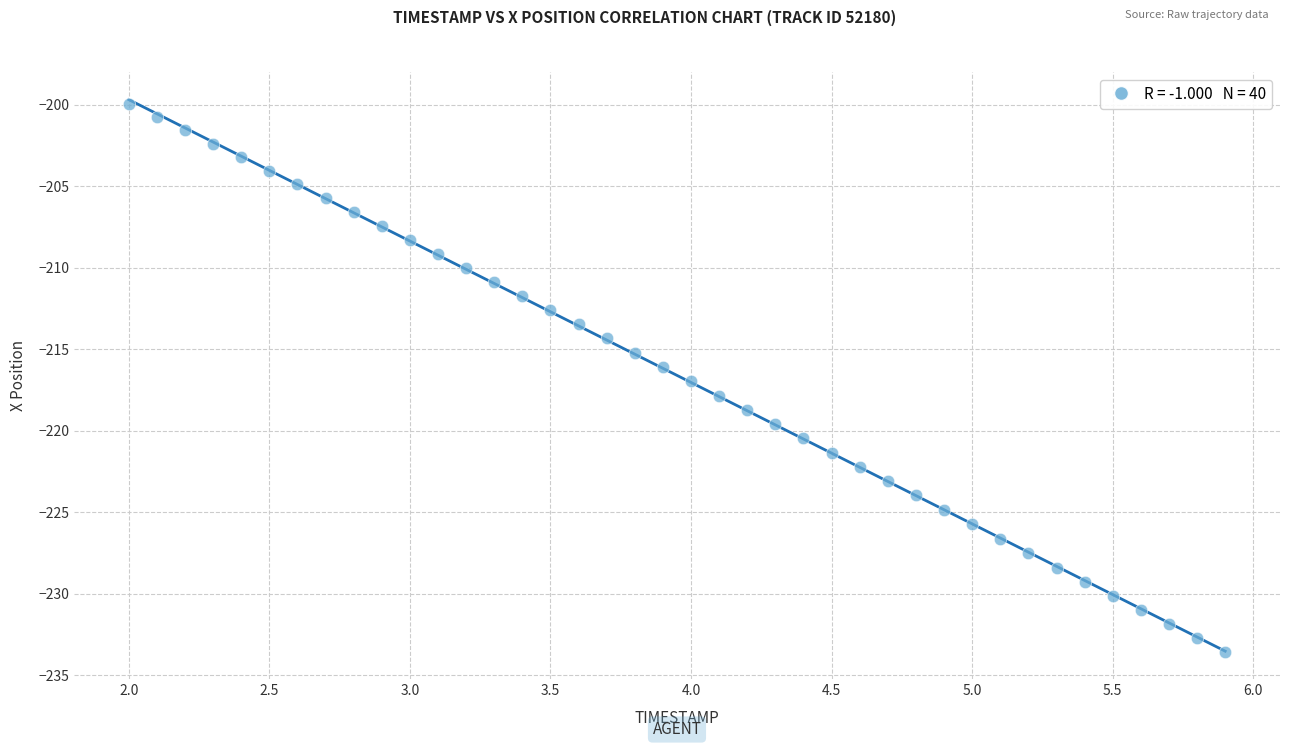

What is the range of X values (max minus min)?

3.9